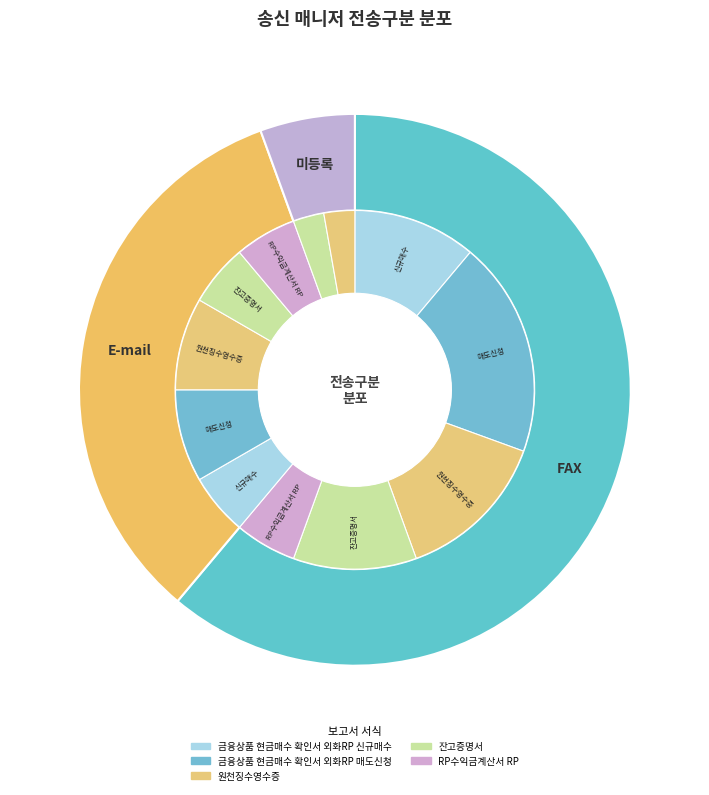

Is it true that FAX is 47% of the pie?

False